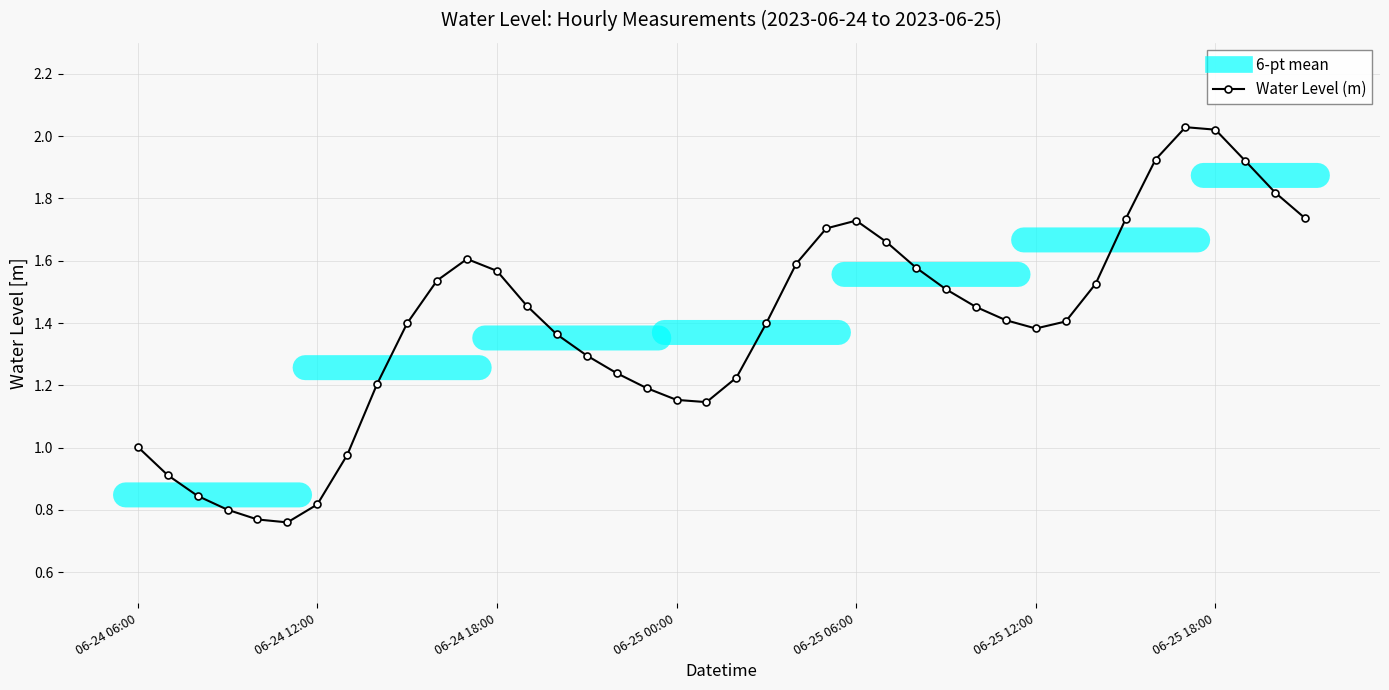

True or false: there are more than 0 points higher than both neighbors.

True